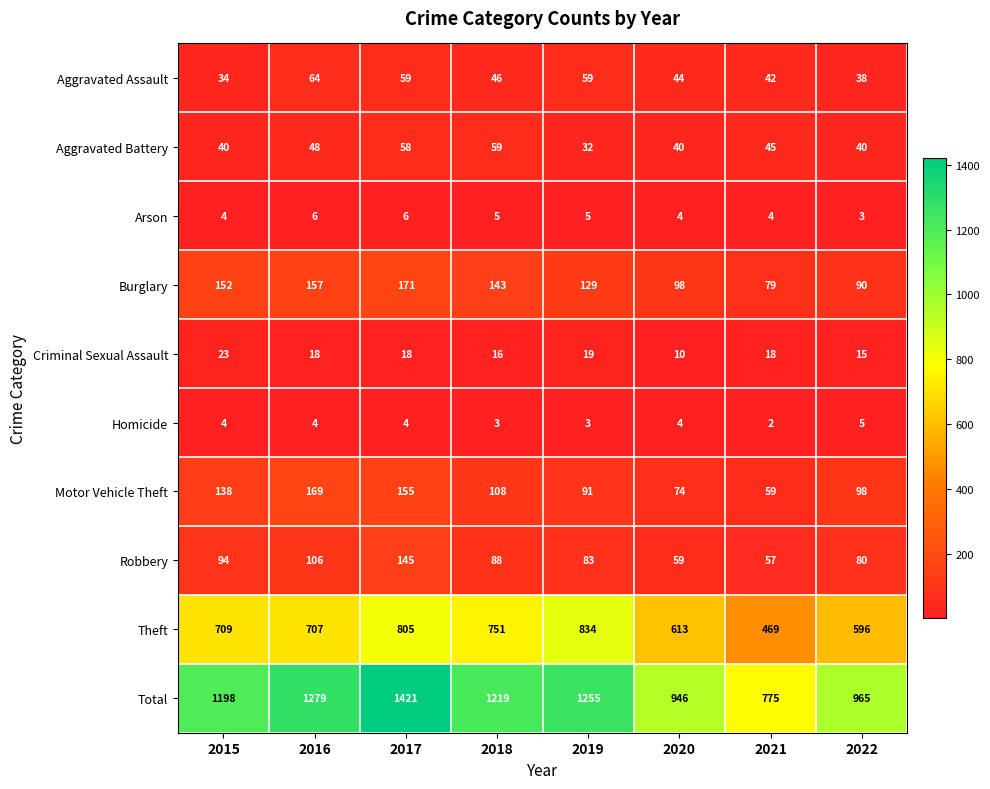

Count the number of data series in this chart.

10